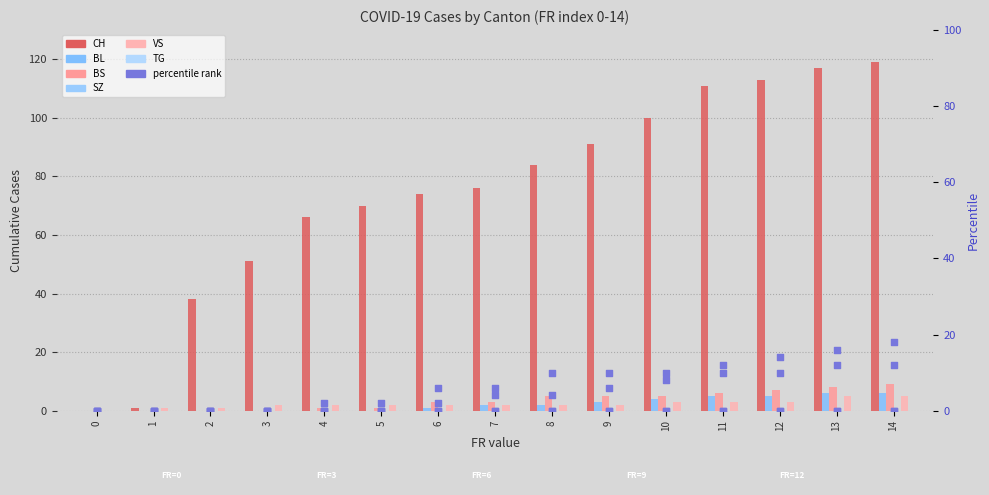

Which series has the largest Y range (max minus min)?

CH